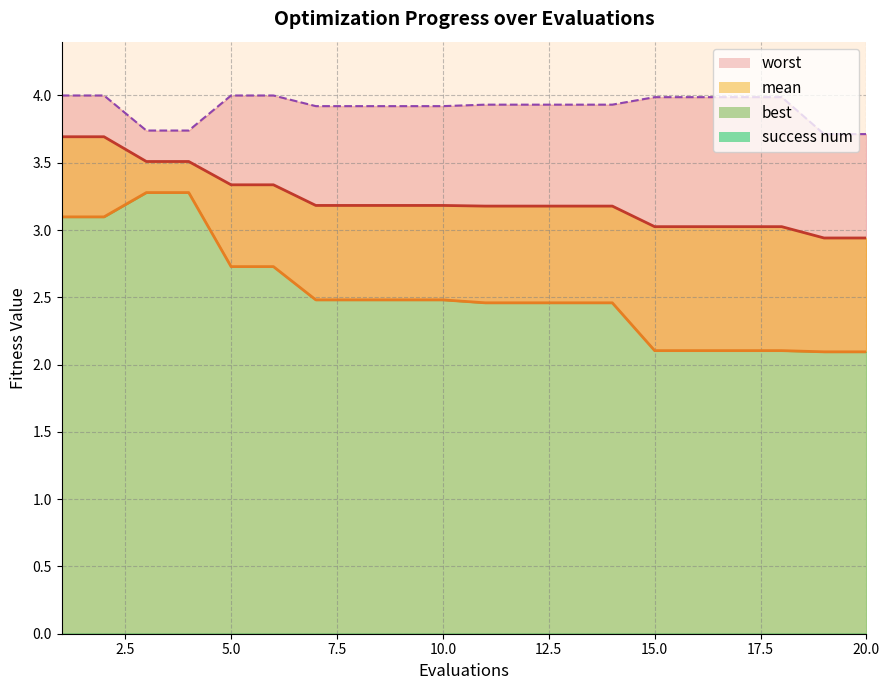

What is the average value of the mean_line series?

3.2